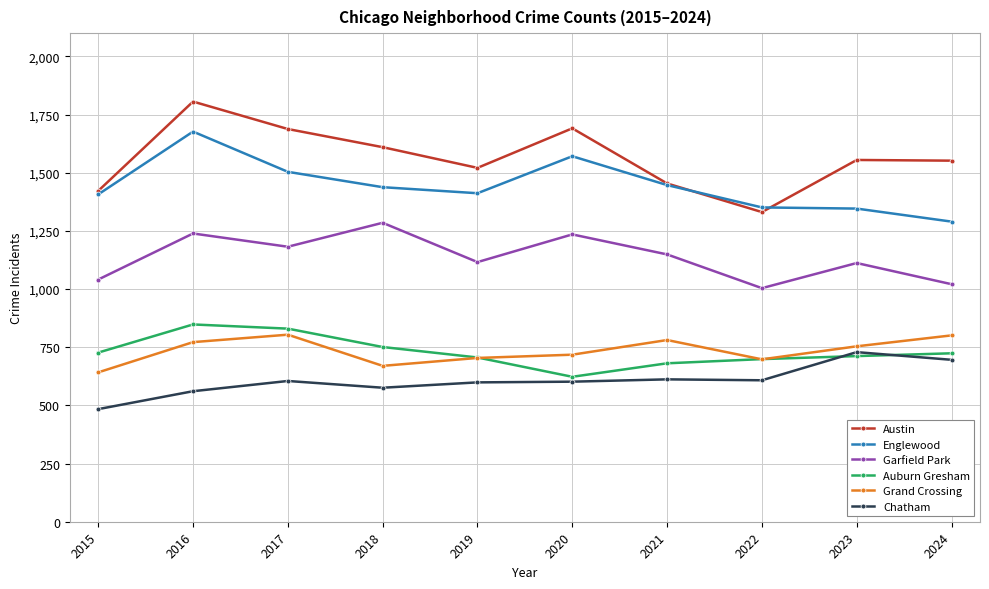

At which category is the sum across all series the highest?

2016